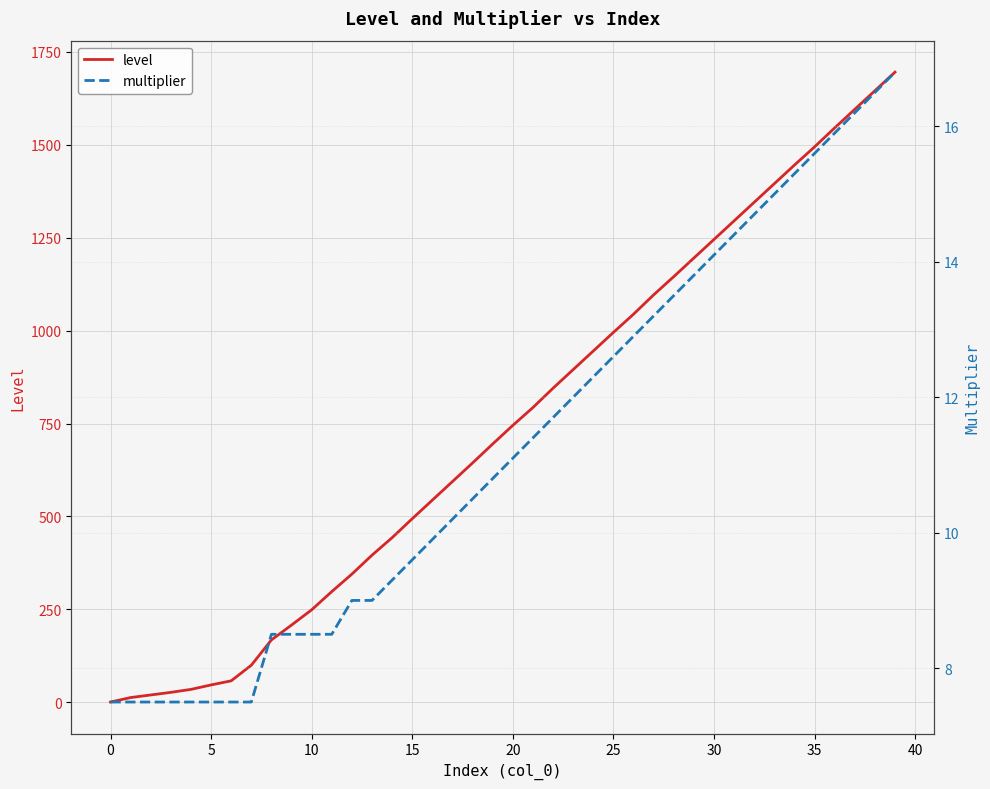

What is the average value of the multiplier series?

11.3